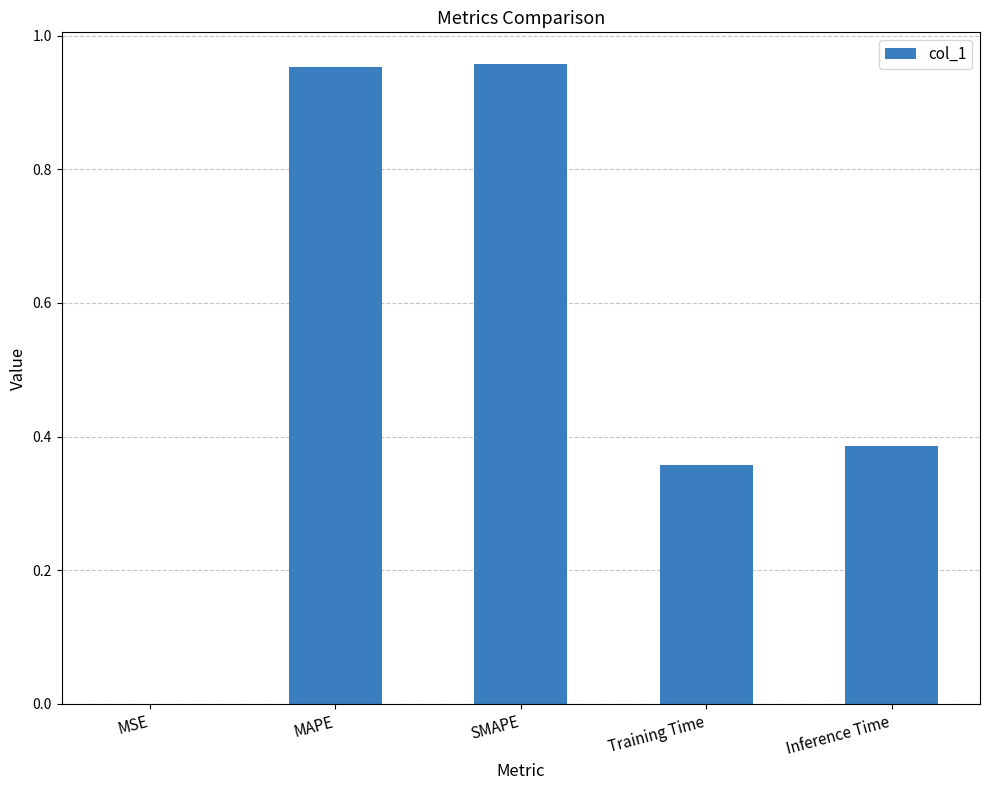

What is the sum of the values at Inference Time and SMAPE?

1.3